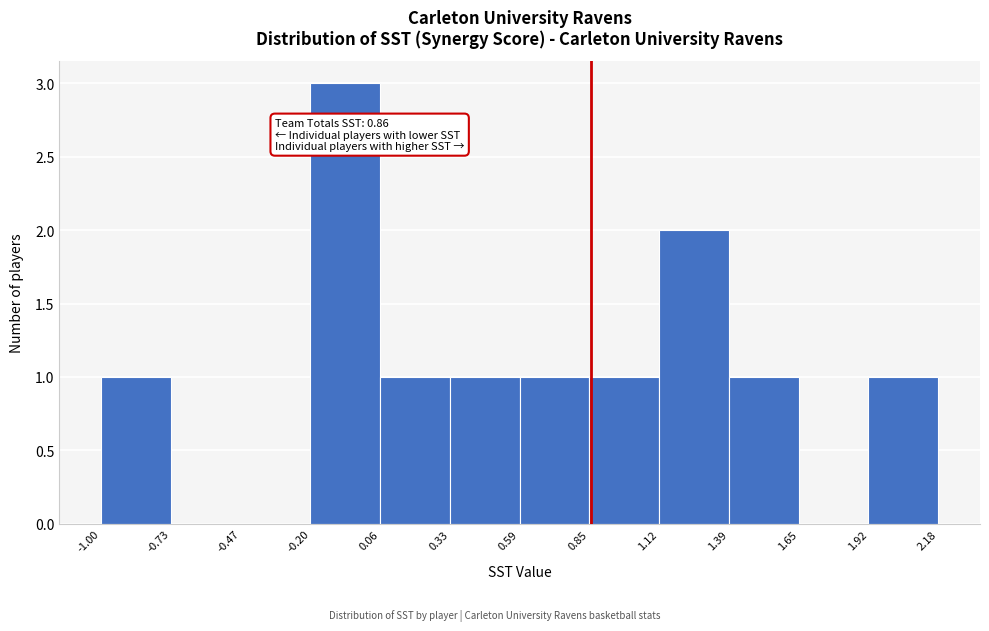

Over which range of the x-axis is the bar tallest?

-0.20 to 0.06